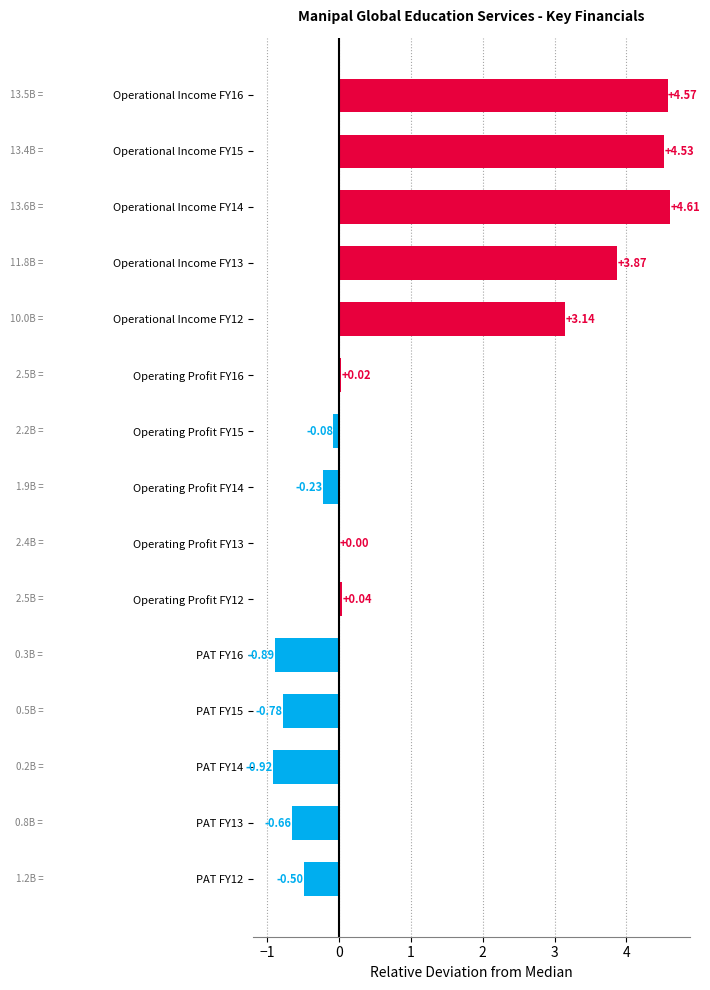

Which has a higher value, PAT FY12 or Operating Profit FY12?

Operating Profit FY12